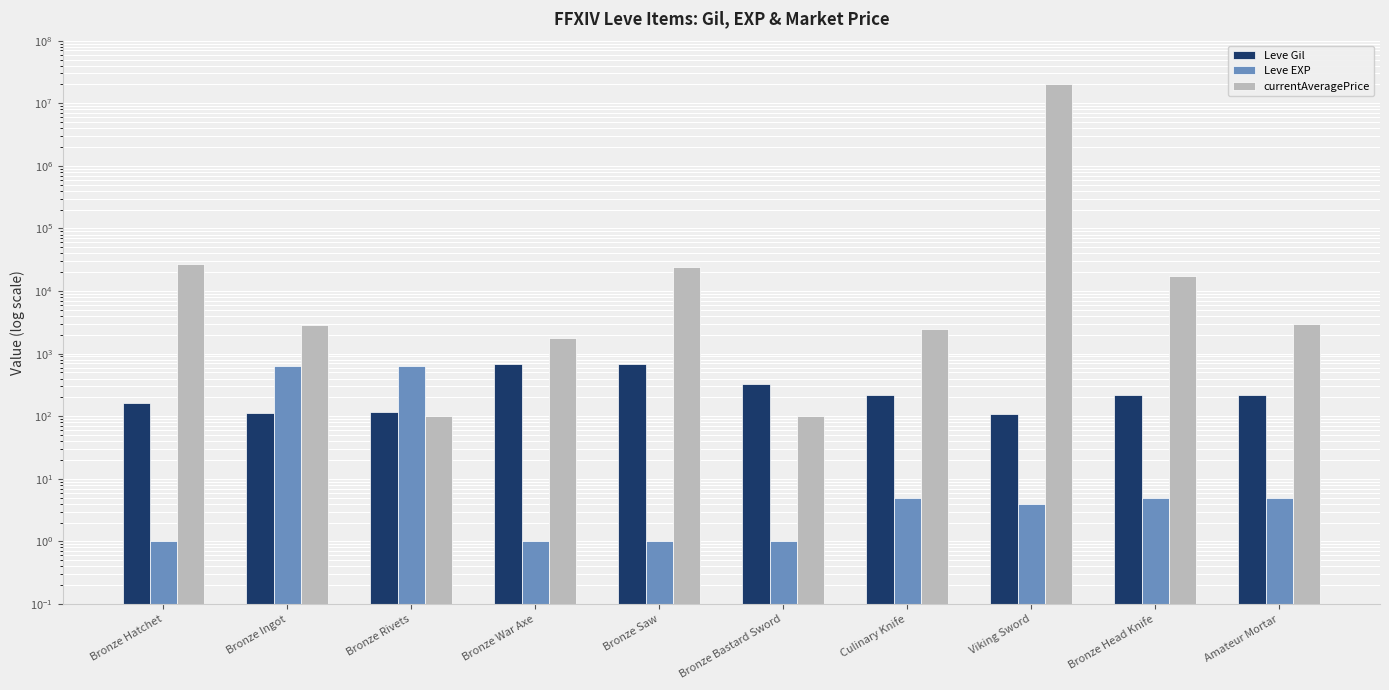

What is the value of the Leve Gil bar at the 10th from the left?

220